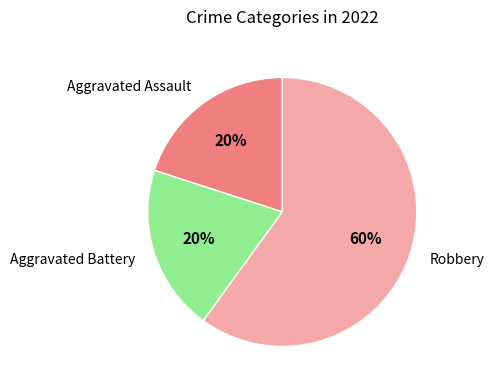

The Aggravated Battery slice represents 20% of the pie. True or false?

True